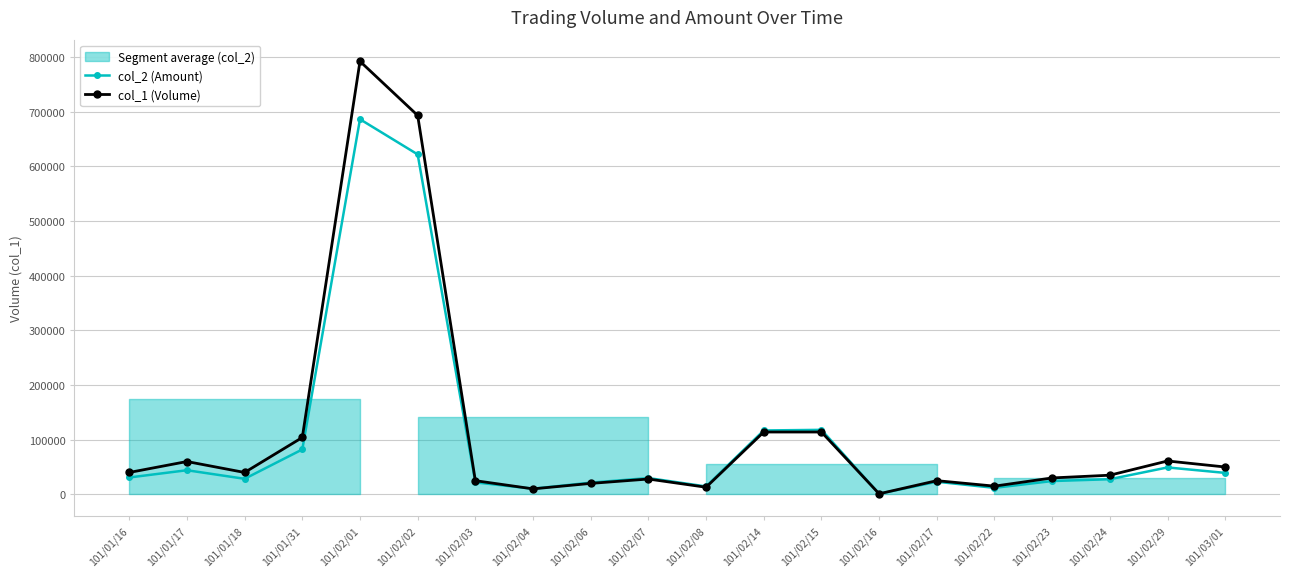

How many categories are shown in the chart?

20